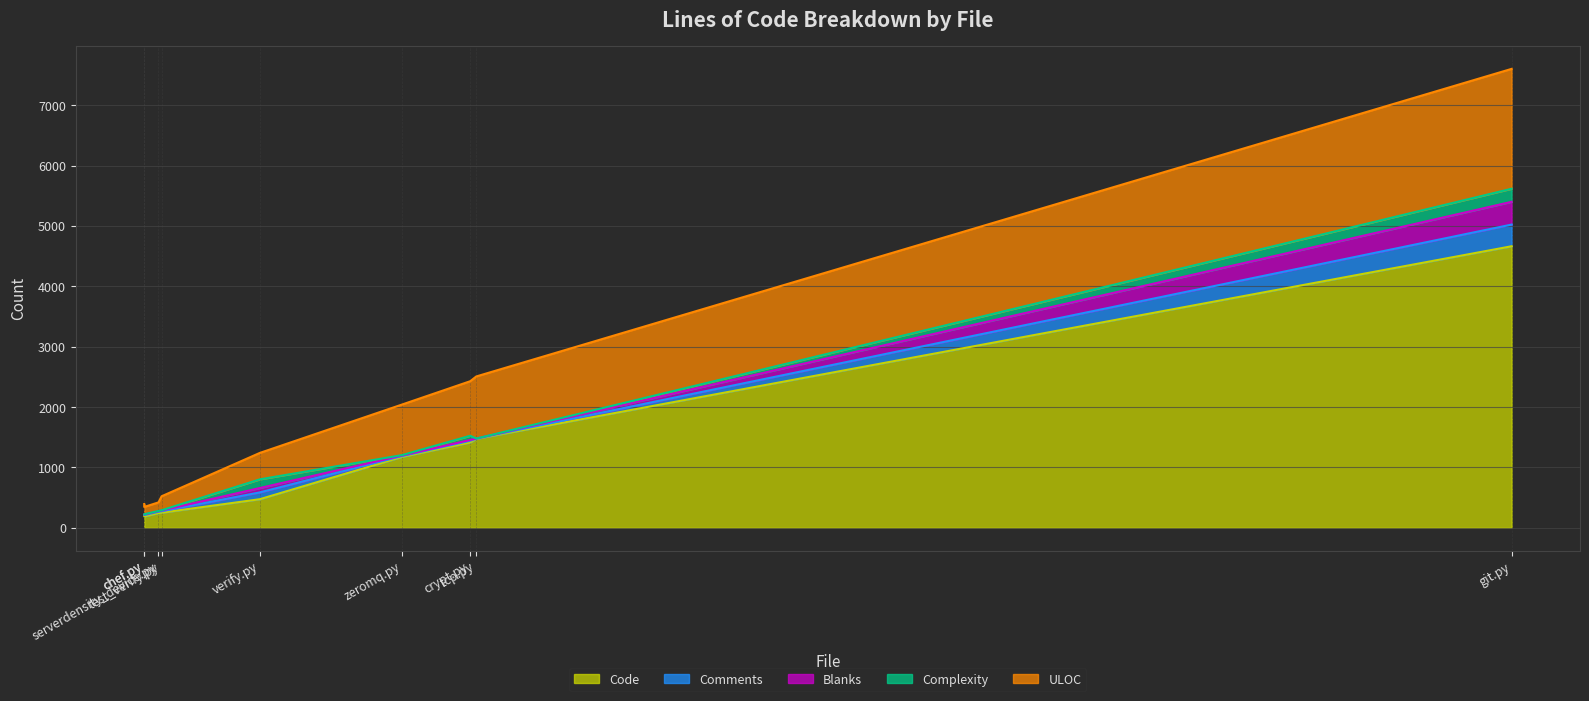

Which series has the largest range (max minus min)?

Code